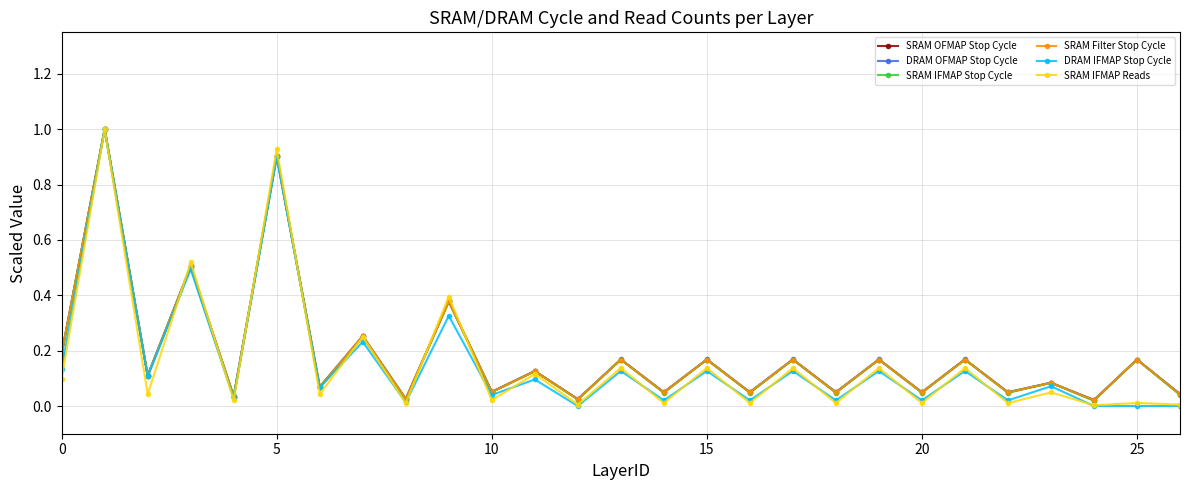

At how many categories does at least one series exceed 0?

27